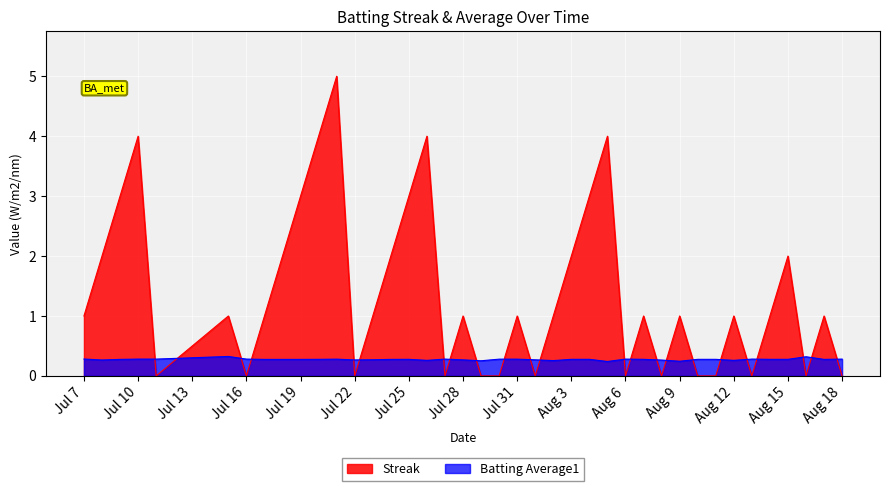

Is it true that Streak equals 0.0 at Jul 16?

True